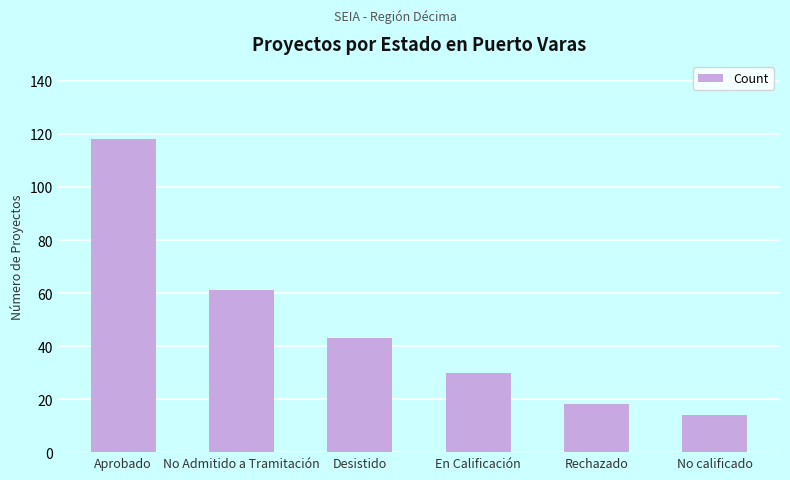

Which has a higher value, No Admitido a Tramitación or En Calificación?

No Admitido a Tramitación